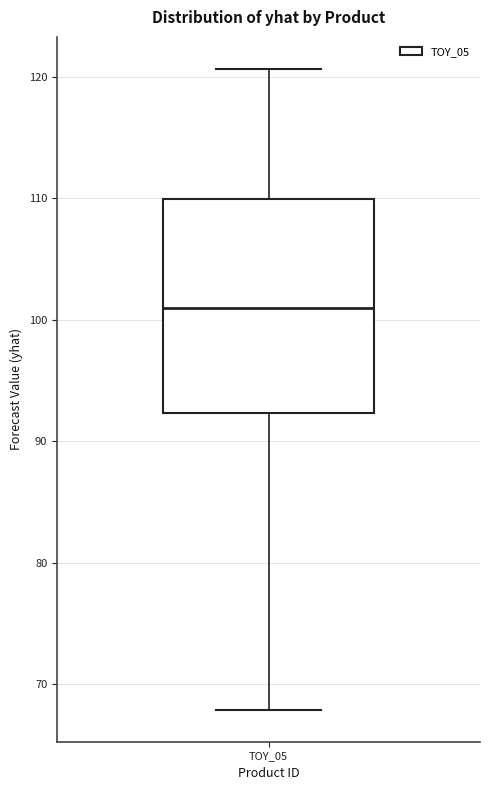

Transcribe this box plot: give where the median line is, the range the box spans, and where the two whiskers end, as read against the y-axis. The values are not printed on the chart, so give them approximately, as read against the axis.

median 101, box 92 to 110, whiskers 68 to 121